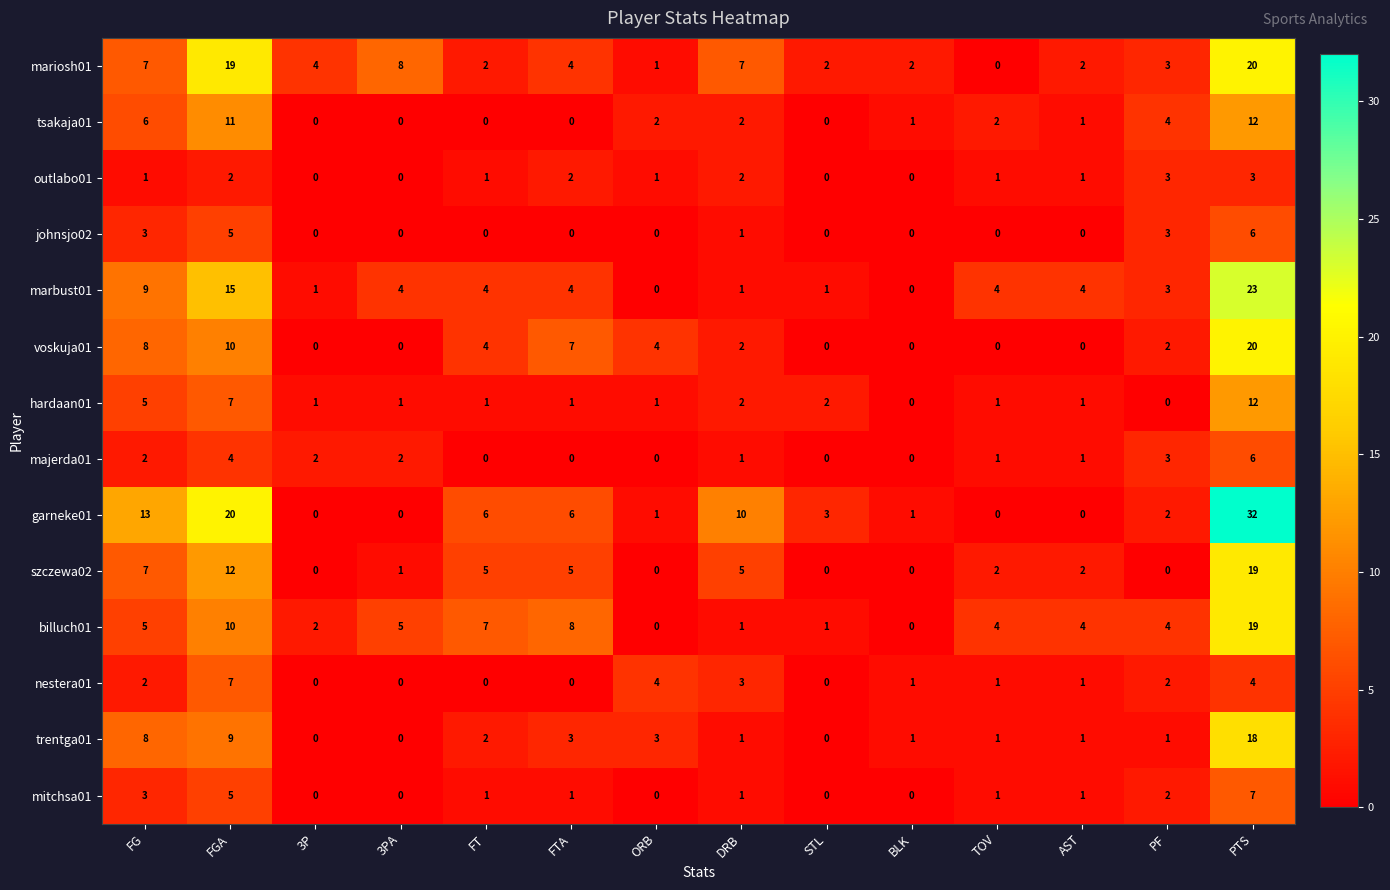

At which category does the chart reach its peak across all series?

PTS